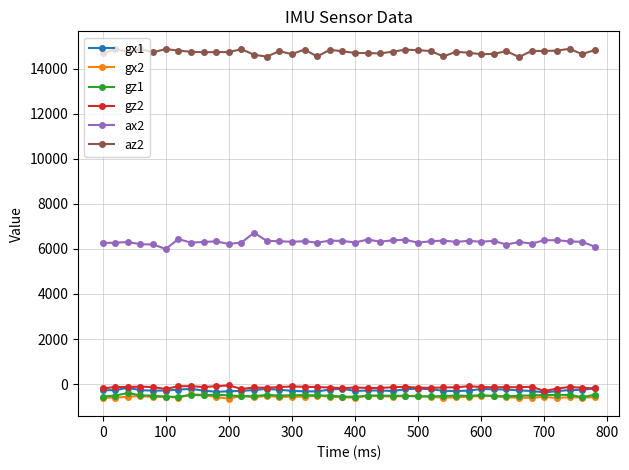

True or false: az2 and gz1 intersect in this chart.

False